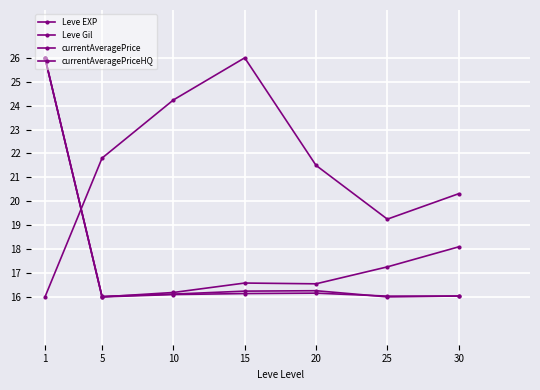

In Leve EXP, how many points are lower than both neighbors (excluding endpoints)?

2